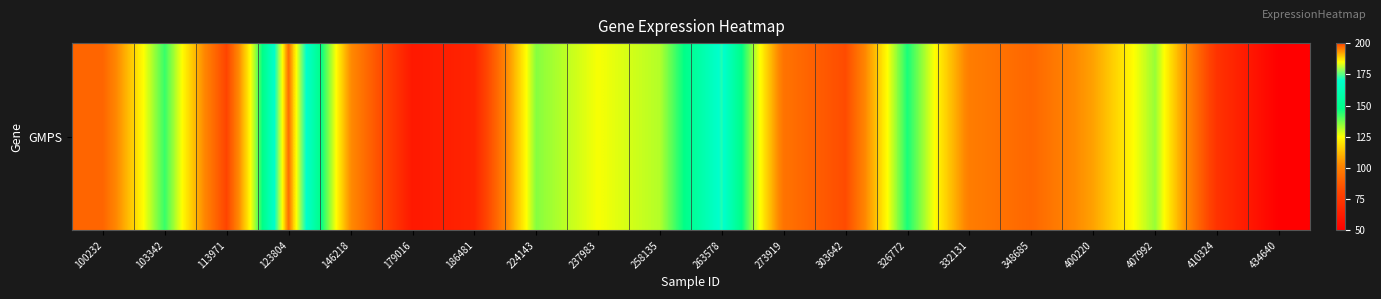

List the labels in order of value, largest first.

123804, 263578, 326772, 103342, 224143, 407992, 258135, 237983, 400220, 146218, 332131, 273919, 348685, 100232, 303642, 113971, 410324, 186481, 179016, 434640